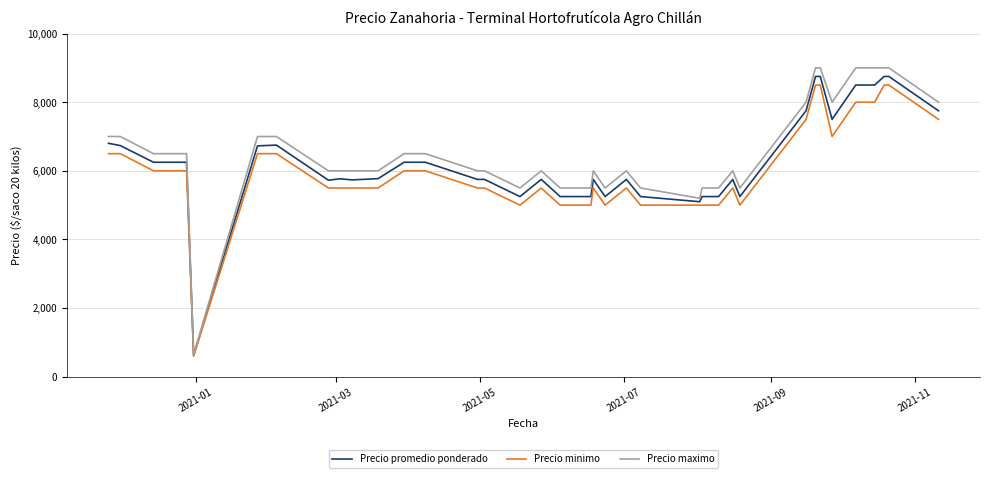

What is the maximum value shown in the chart?

9000